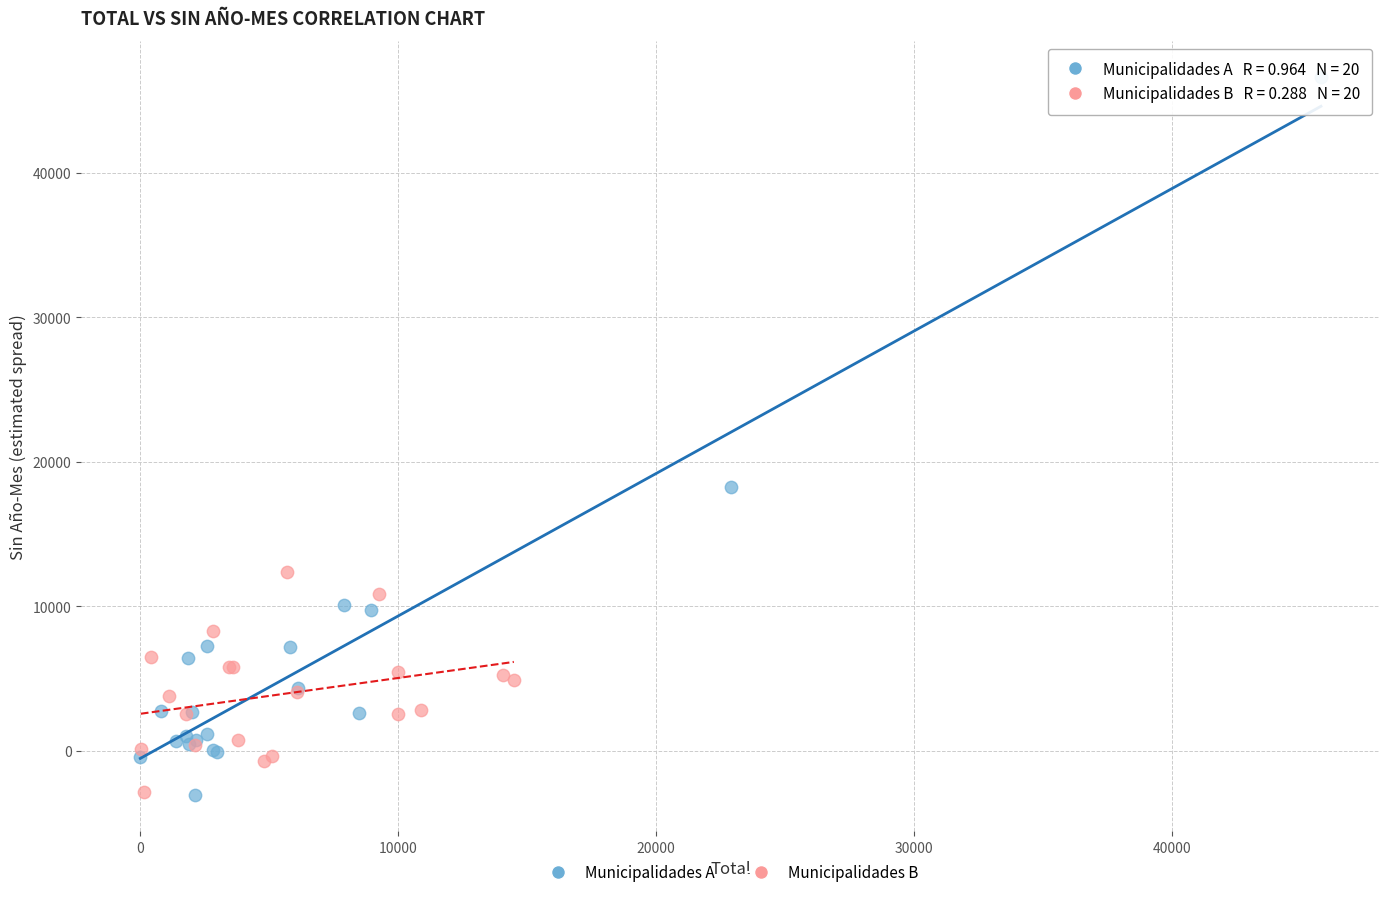

Which series has the largest Y range (max minus min)?

Municipalidades A